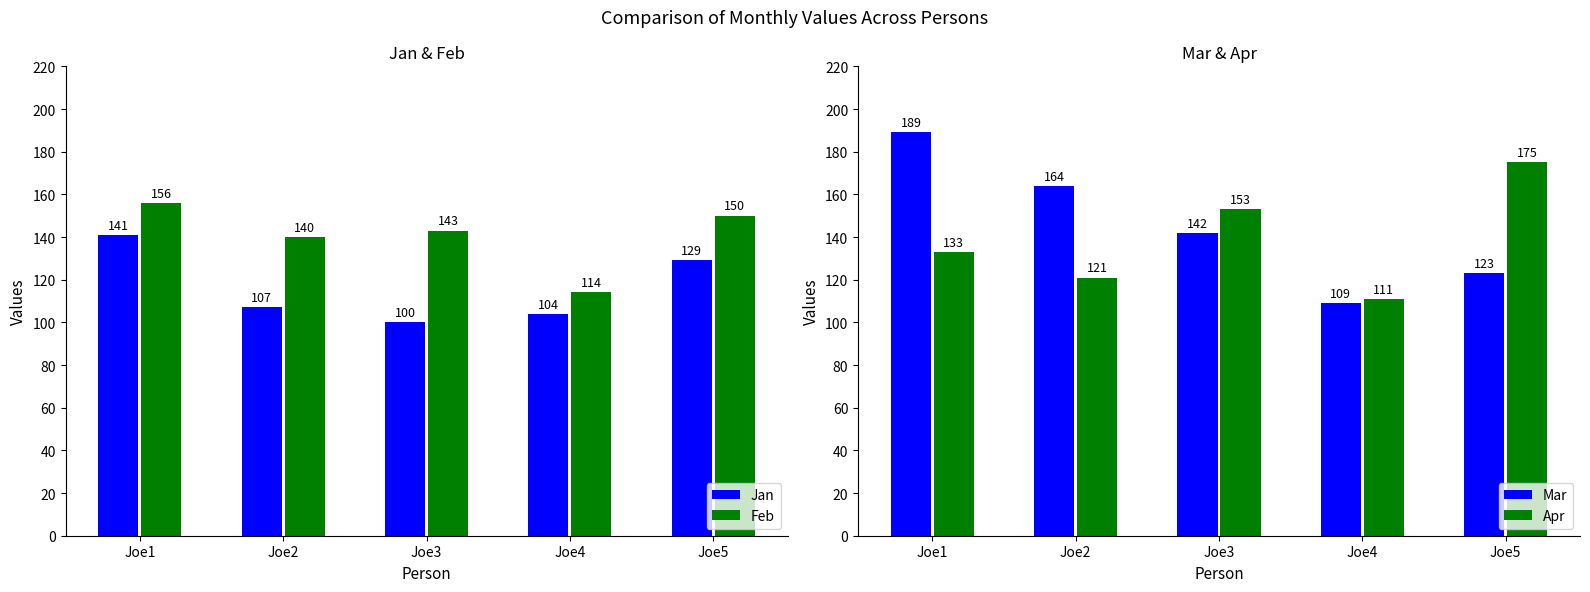

Reading right to left, list all the values displayed in this chart.

Jan: 129	104	100	107	141
Feb: 150	114	143	140	156
Mar: 123	109	142	164	189
Apr: 175	111	153	121	133